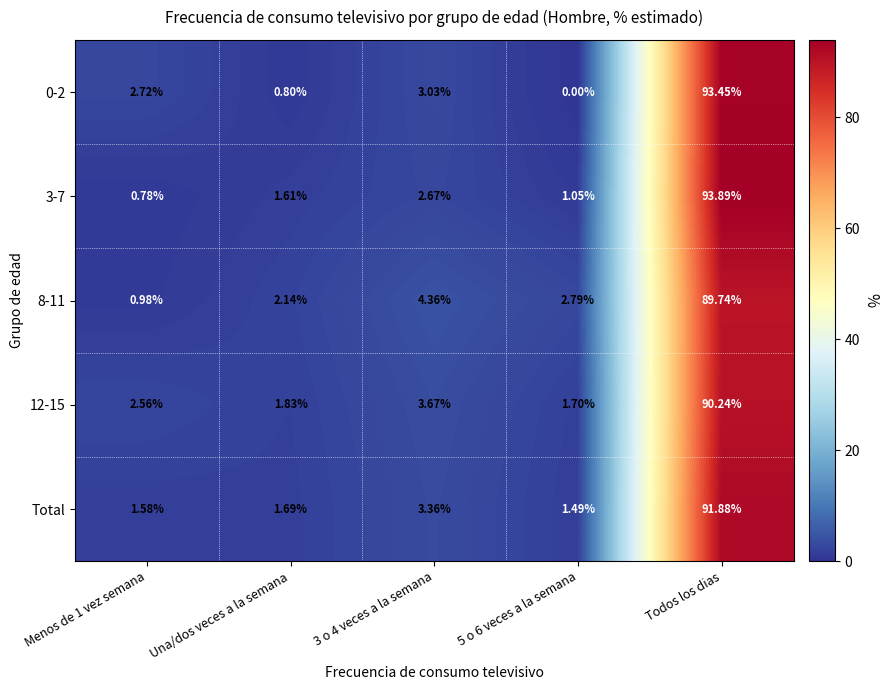

Is the value of 12-15 at Una/dos veces a la semana greater than the value of 0-2 at Una/dos veces a la semana?

Yes